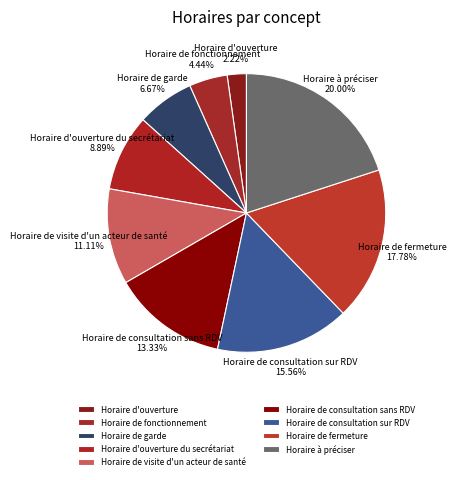

To the nearest percent, what is the combined percentage of Horaire de consultation sans RDV and Horaire d'ouverture du secrétariat?

22%